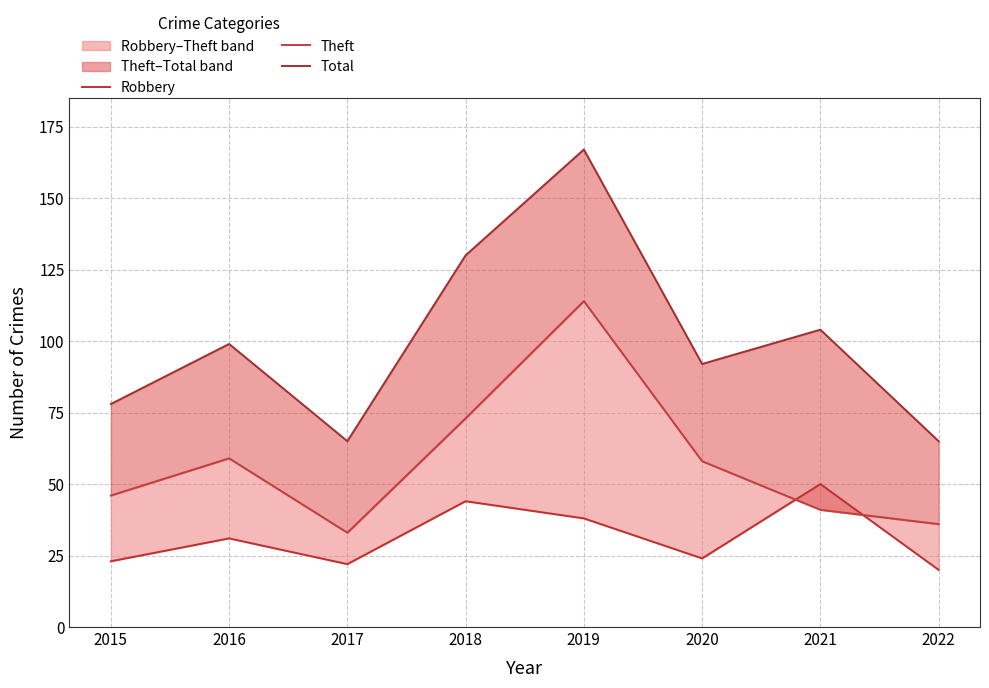

Reading left to right, transcribe all the data shown in this chart.

Robbery: 23	31	22	44	38	24	50	20
Theft: 46	59	33	73	114	58	41	36
Total: 78	99	65	130	167	92	104	65